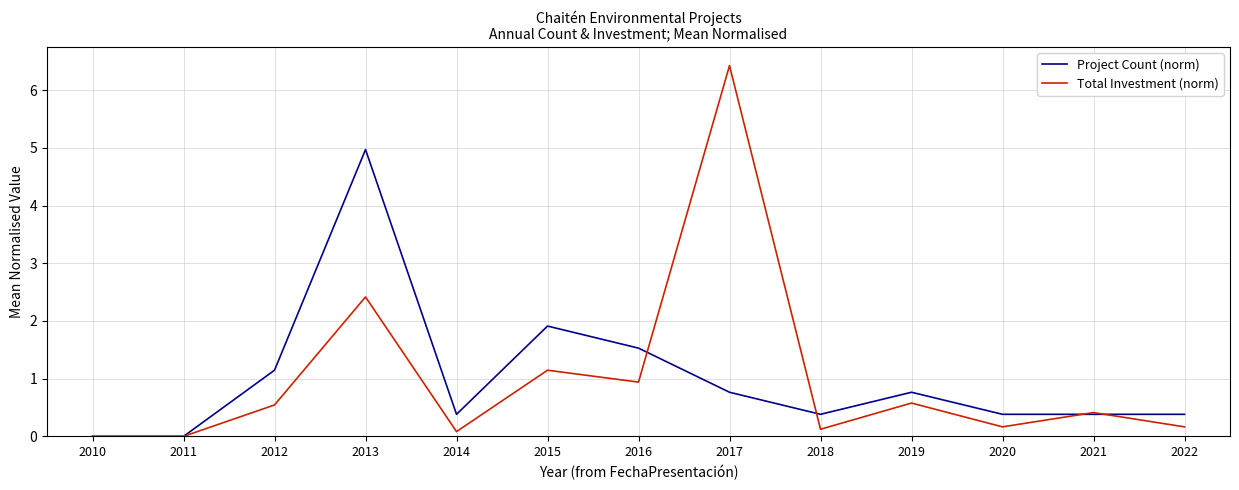

What value does the Total Investment (norm) series have at 2015?

1.1